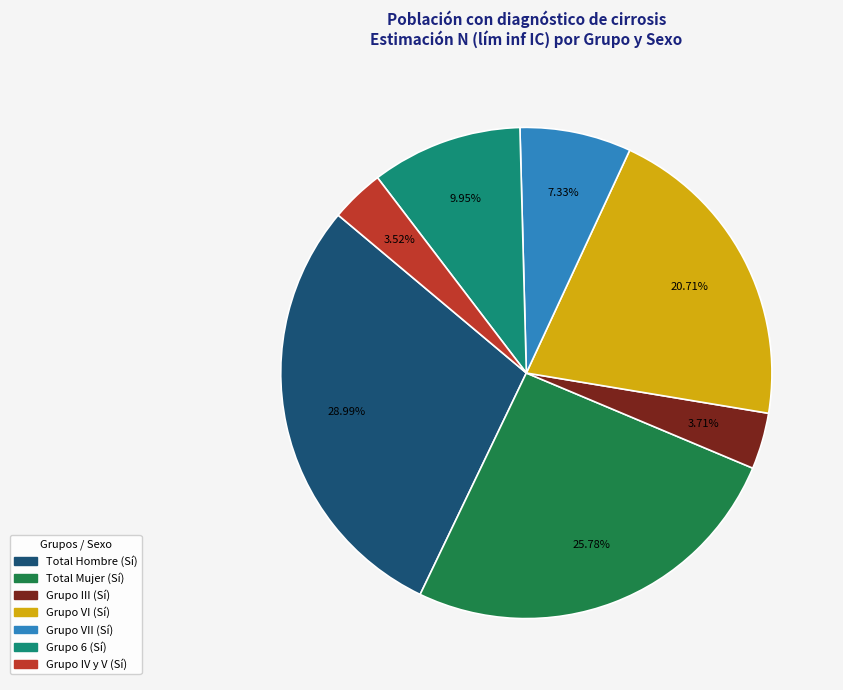

What is the largest slice in the pie chart?

Total Hombre (Sí)